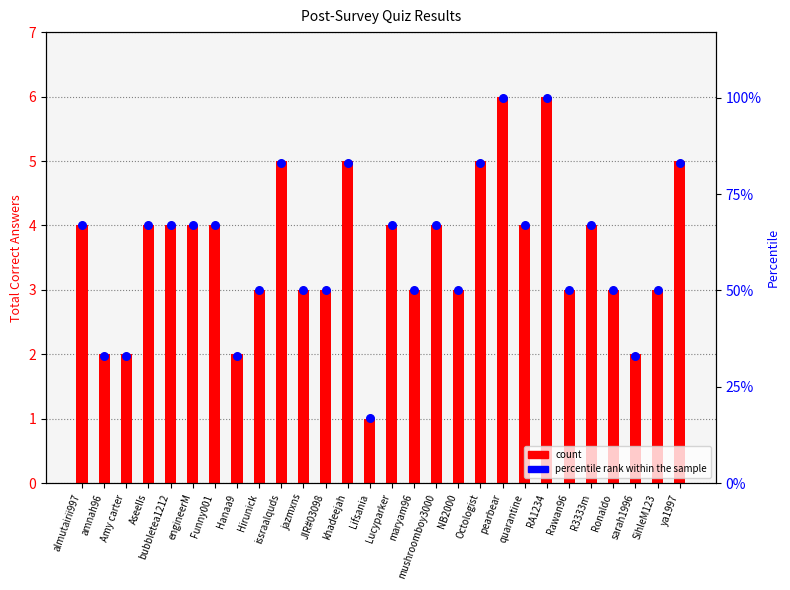

Is the value of percentile rank within the sample at RA1234 greater than the value of count at RA1234?

Yes